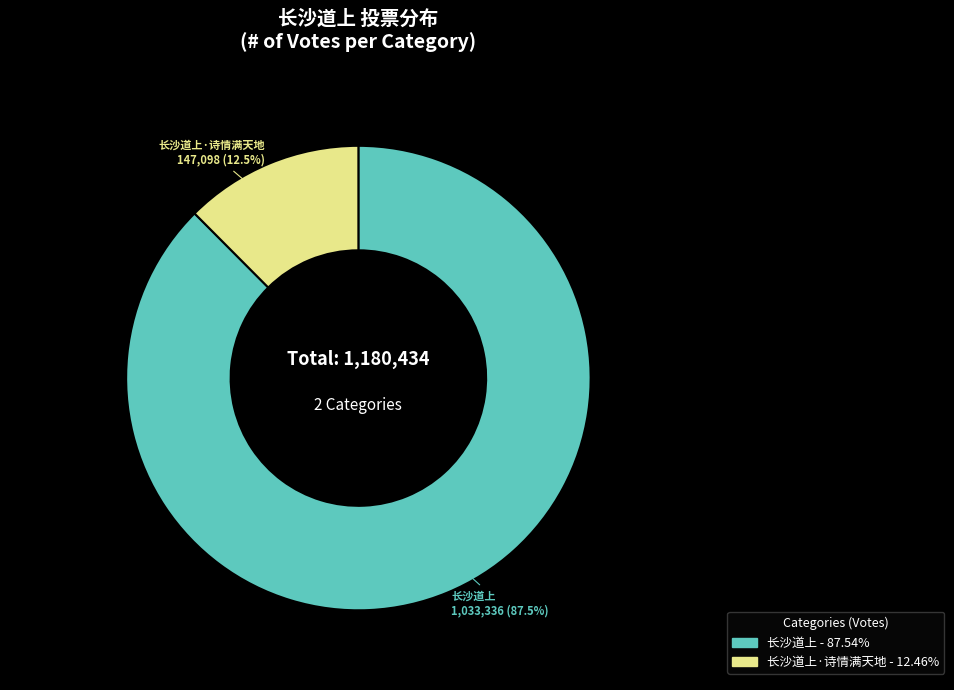

Does any single category account for the majority?

Yes